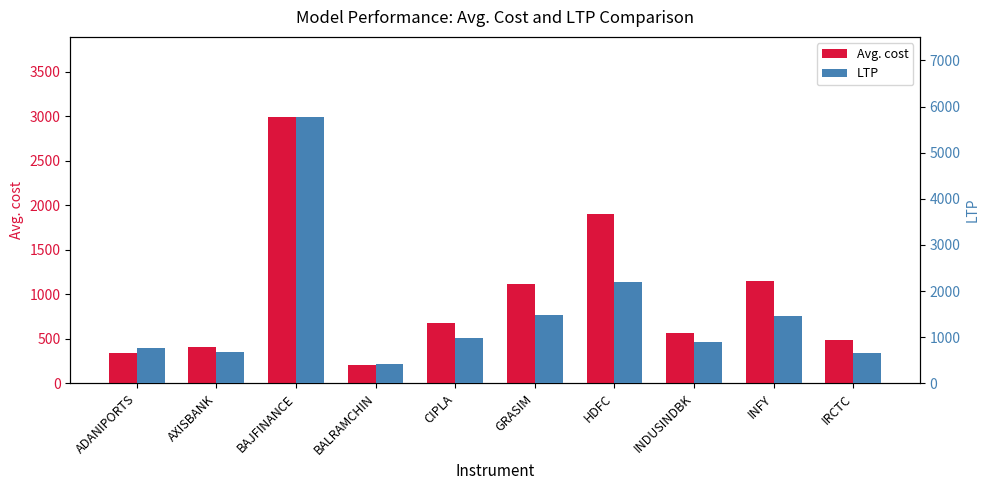

At which category is the sum across all series the highest?

BAJFINANCE